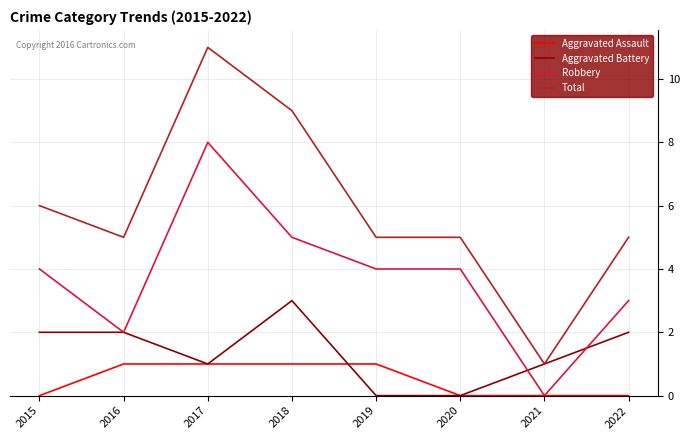

Rank the series by their average value, from highest to lowest.

Total, Robbery, Aggravated Battery, Aggravated Assault